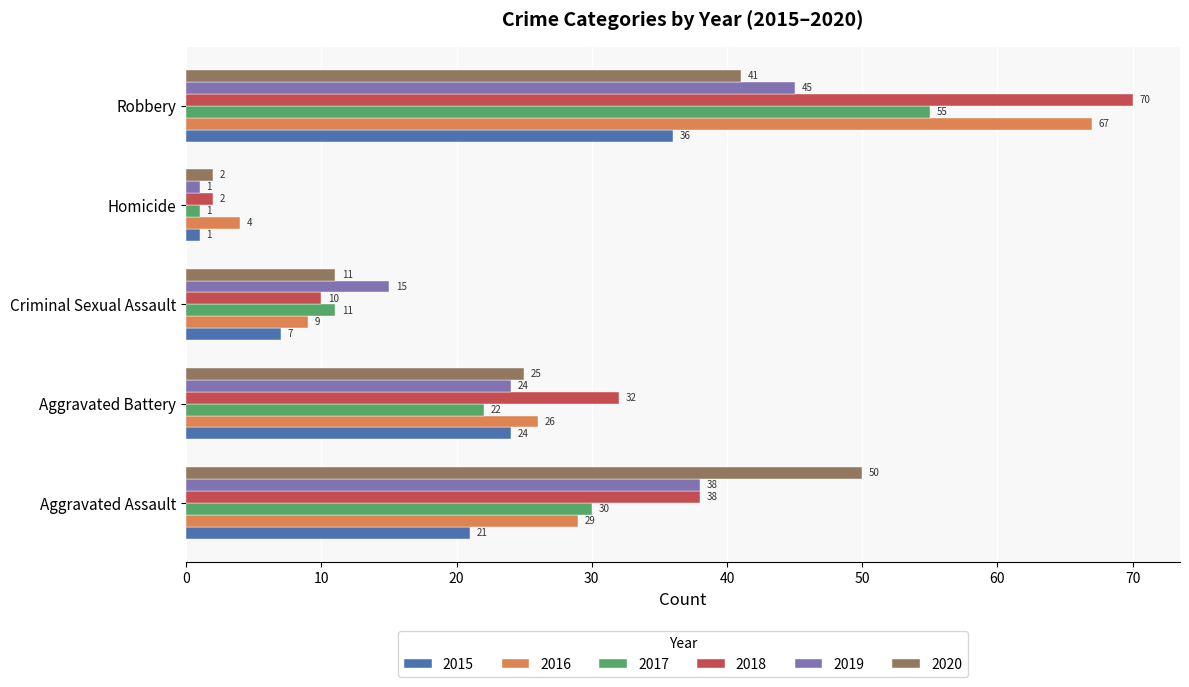

What is the lowest value of the 2020 series?

2